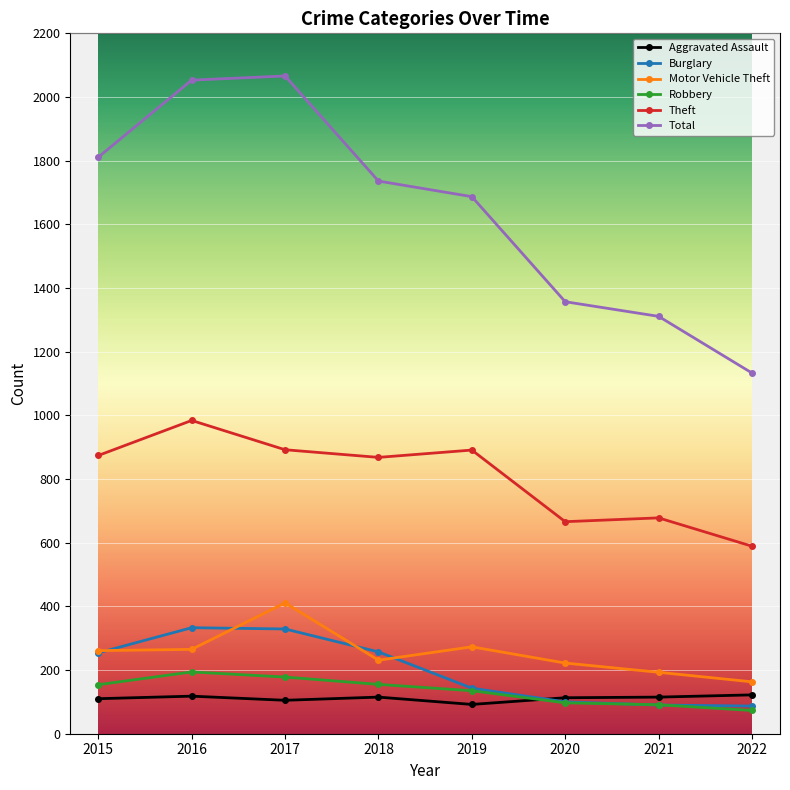

Read the Theft value at 2018, to the nearest 10.

870